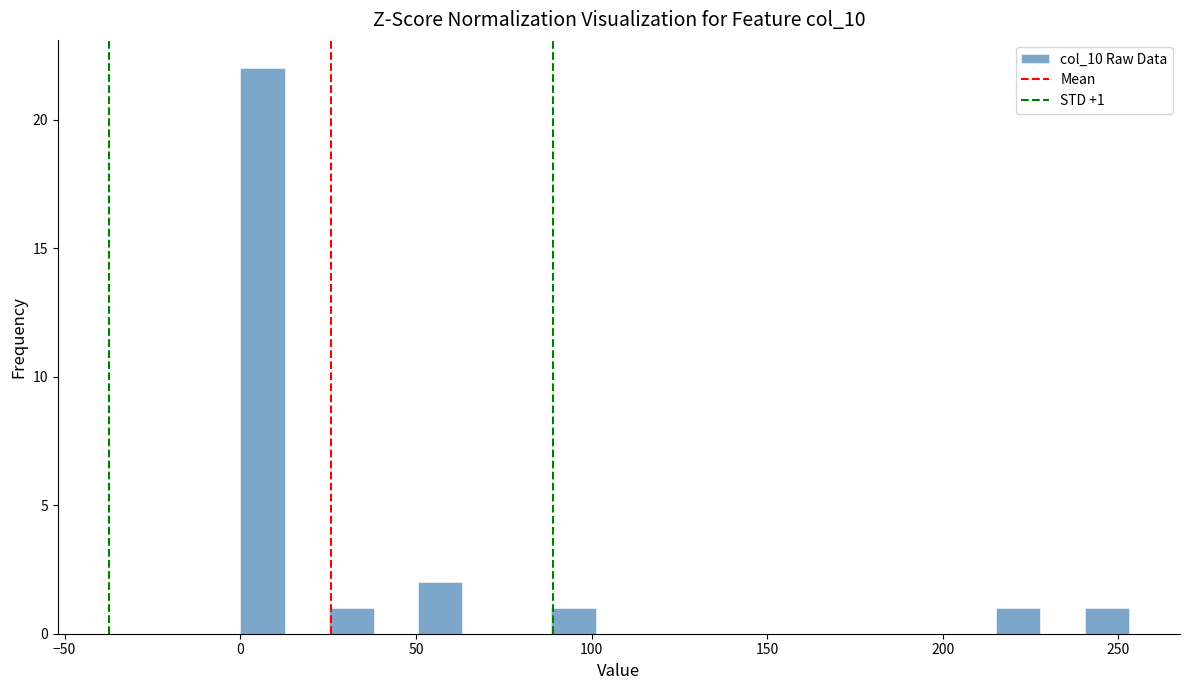

Read against the x-axis, roughly where is the centre of the tallest bar?

5